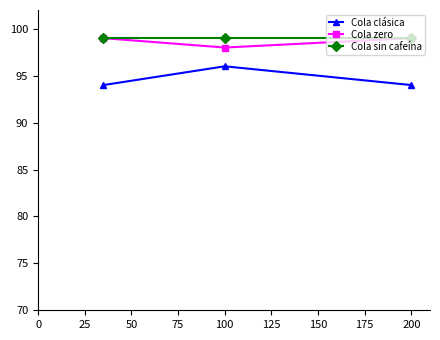

What are all the series names shown in the legend?

Cola clásica, Cola zero, Cola sin cafeína